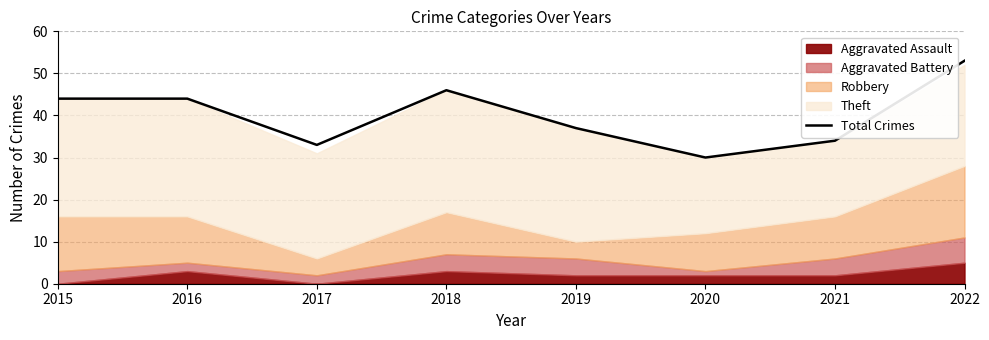

Between 2022 and 2016, which is larger?

2022